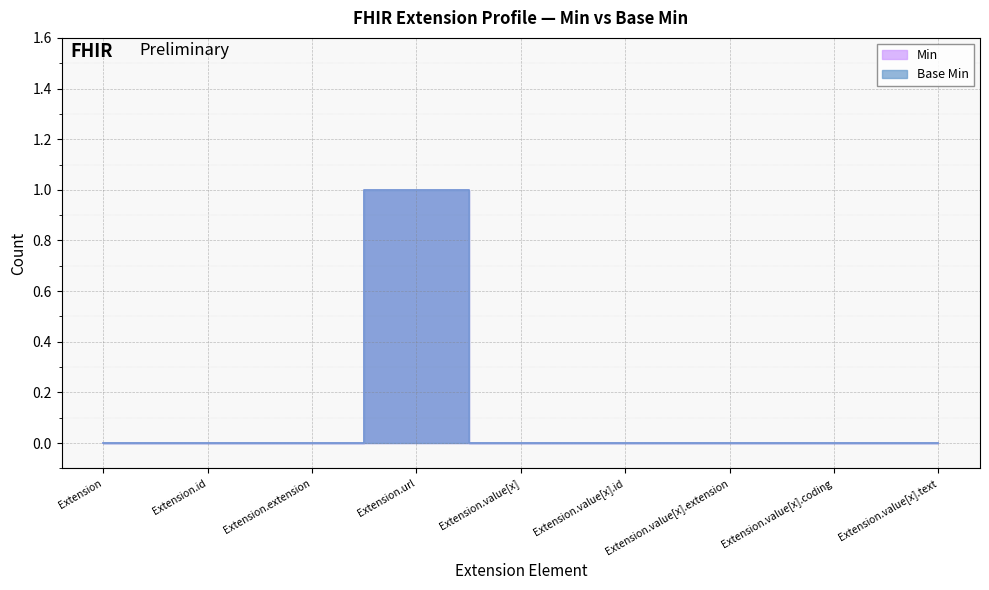

List the labels in order of Min value, smallest first.

Extension, Extension.id, Extension.extension, Extension.value[x], Extension.value[x].id, Extension.value[x].extension, Extension.value[x].coding, Extension.value[x].text, Extension.url